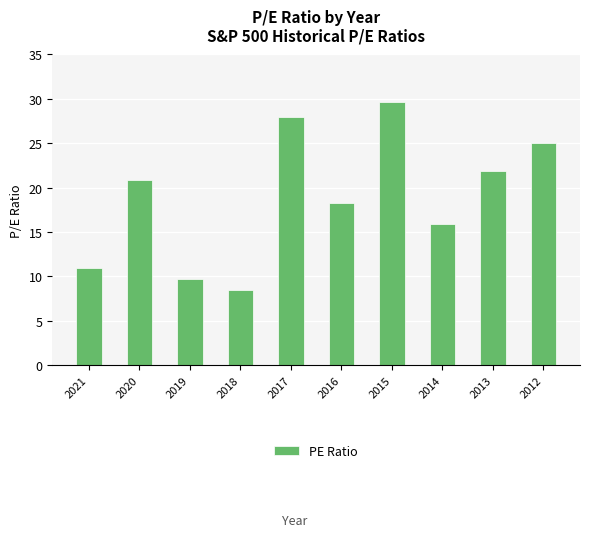

Reading left to right, list all the values displayed in this chart.

2021=10.9	2020=20.8	2019=9.7	2018=8.5	2017=27.9	2016=18.3	2015=29.6	2014=15.9	2013=21.9	2012=25.0